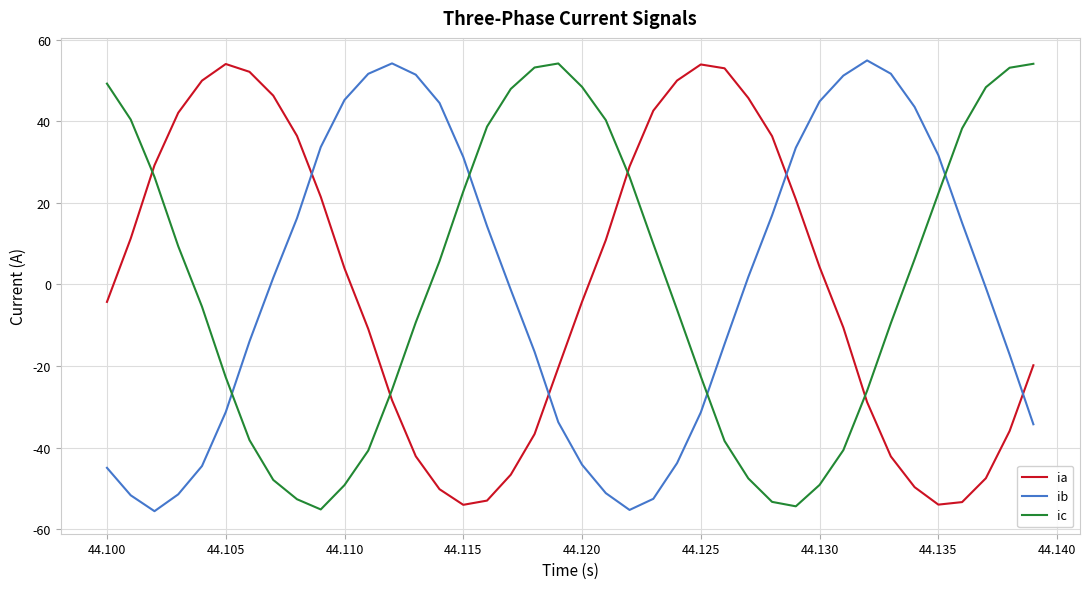

Is this an area chart (filled region under the line)?

No